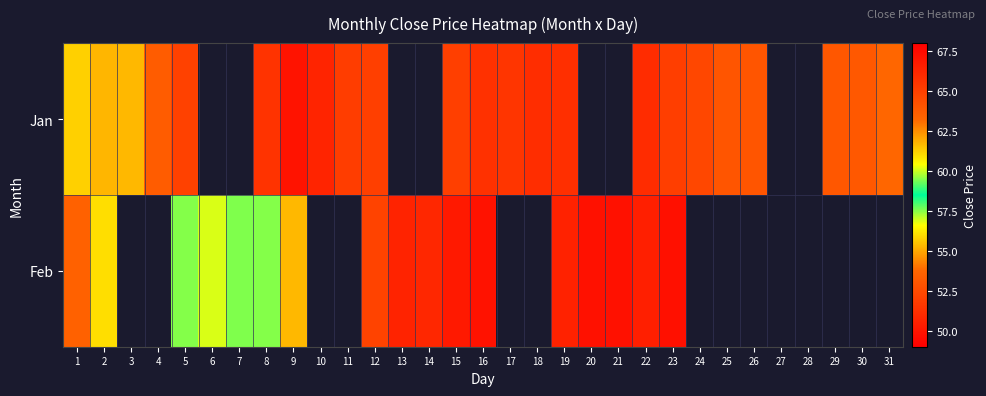

At which category is the sum across all series the highest?

23